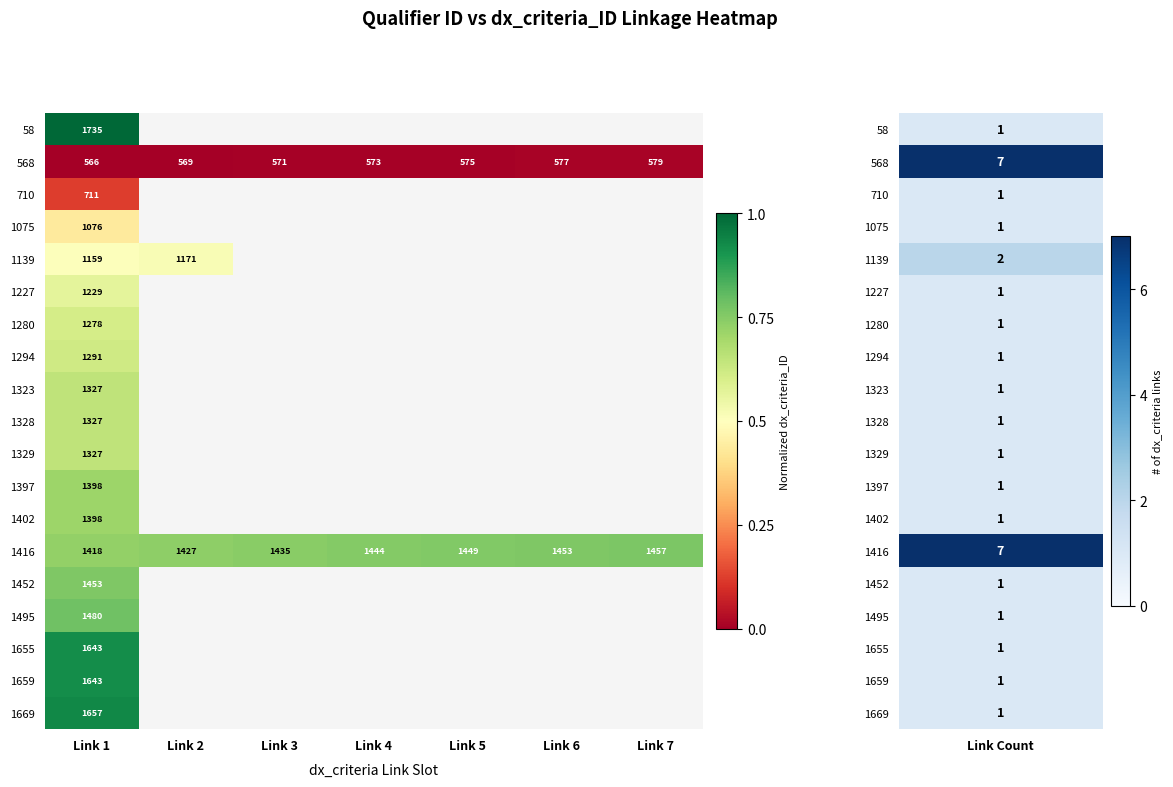

Where is 568 nearest to the value 572?

Link 3